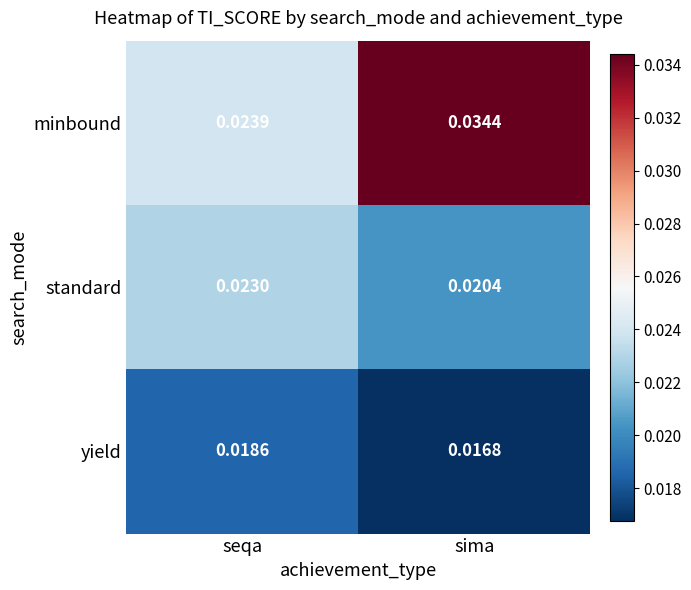

Which series has the largest range (max minus min)?

minbound